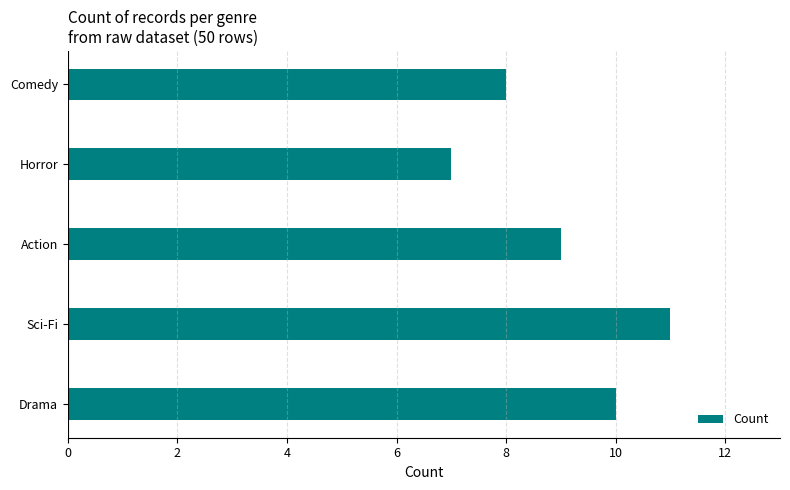

List the labels in order of value, largest first.

Sci-Fi, Drama, Action, Comedy, Horror